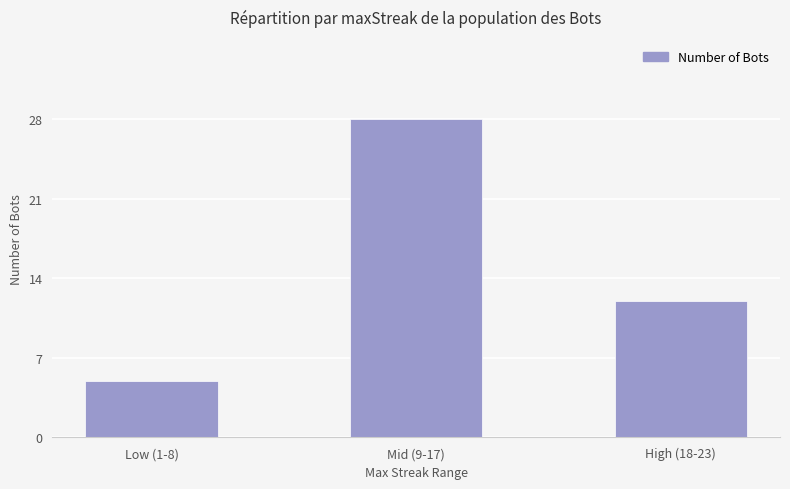

The value at Mid (9-17) is 10. True or false?

False